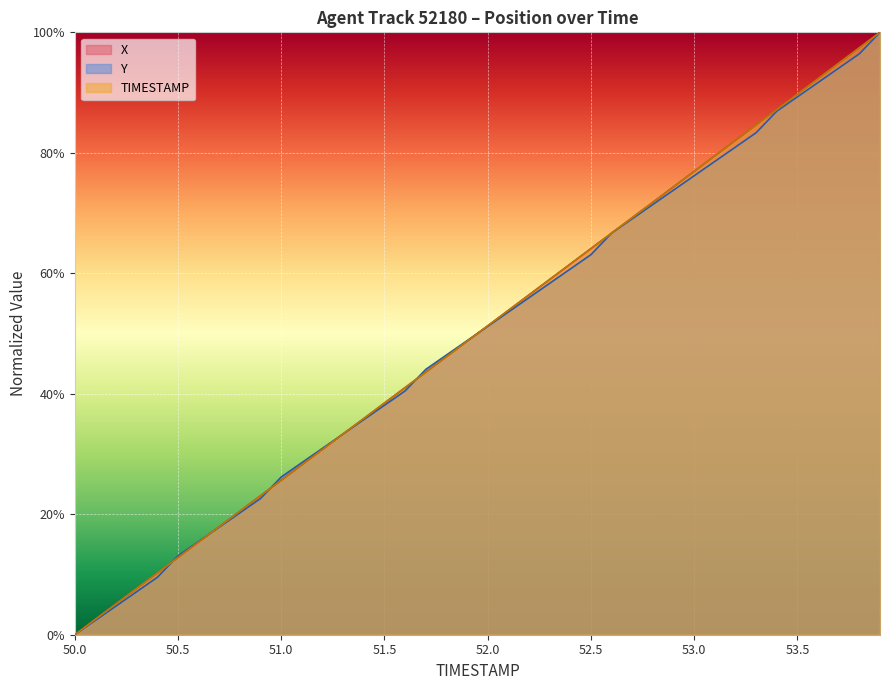

Where do Y and TIMESTAMP first cross each other?

50.4 and 50.5